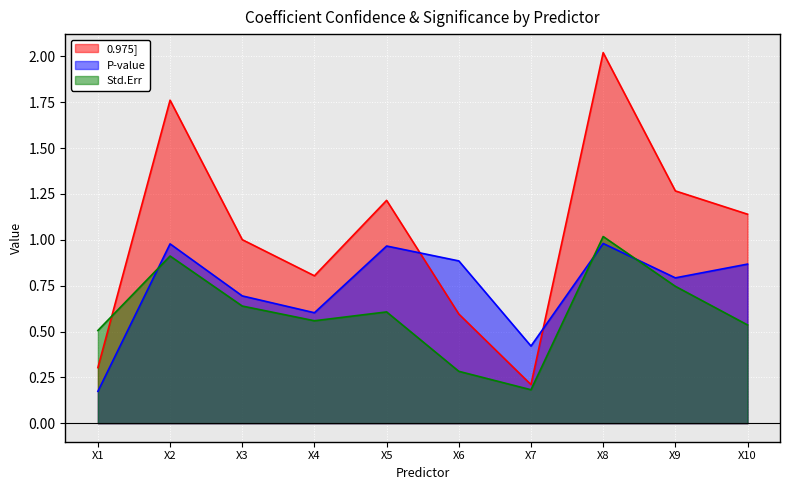

How many data points does each series have?

10